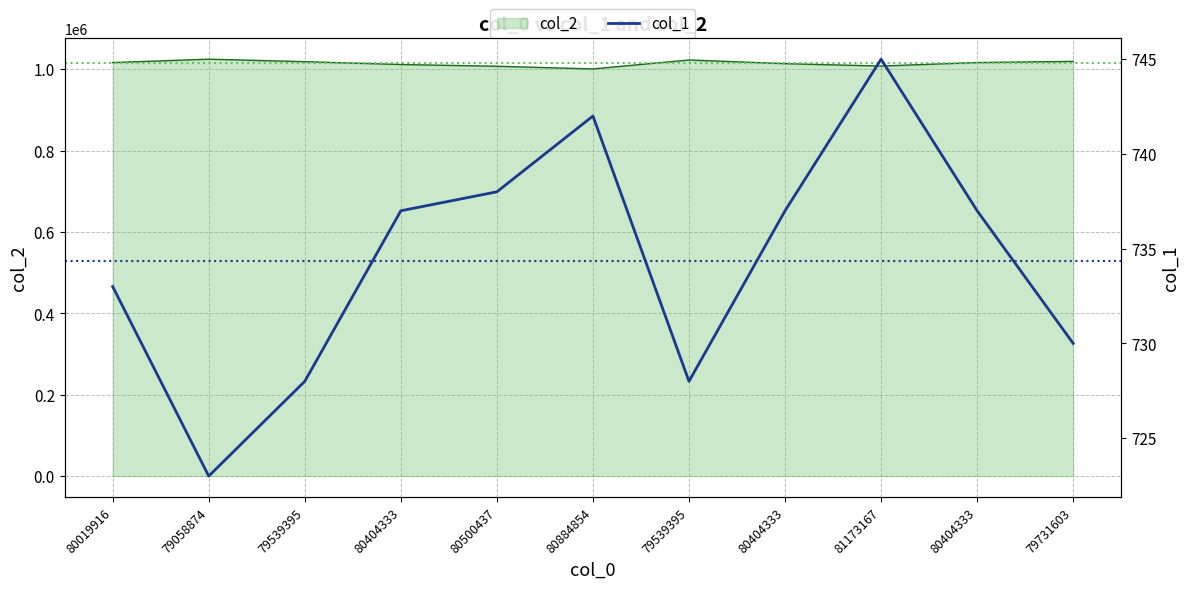

What is the average value?

734